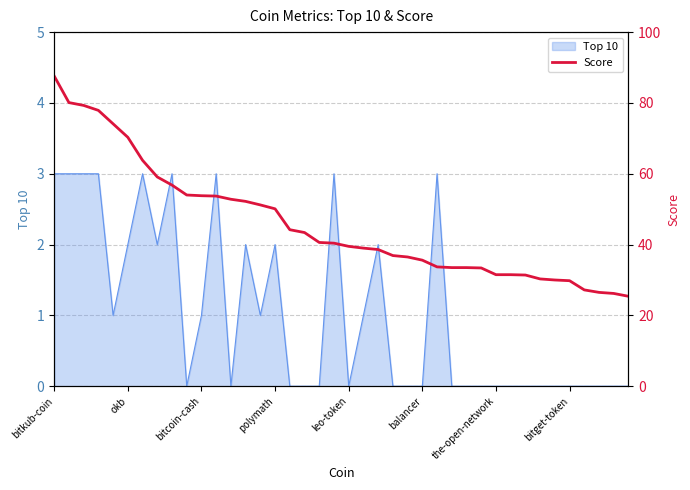

What is the label of the 19th point from the left?

18